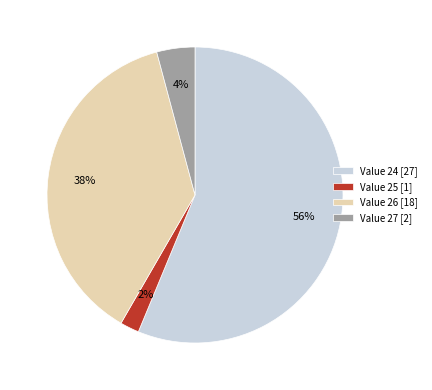

Is it true that Value 26 is 49% of the pie?

False